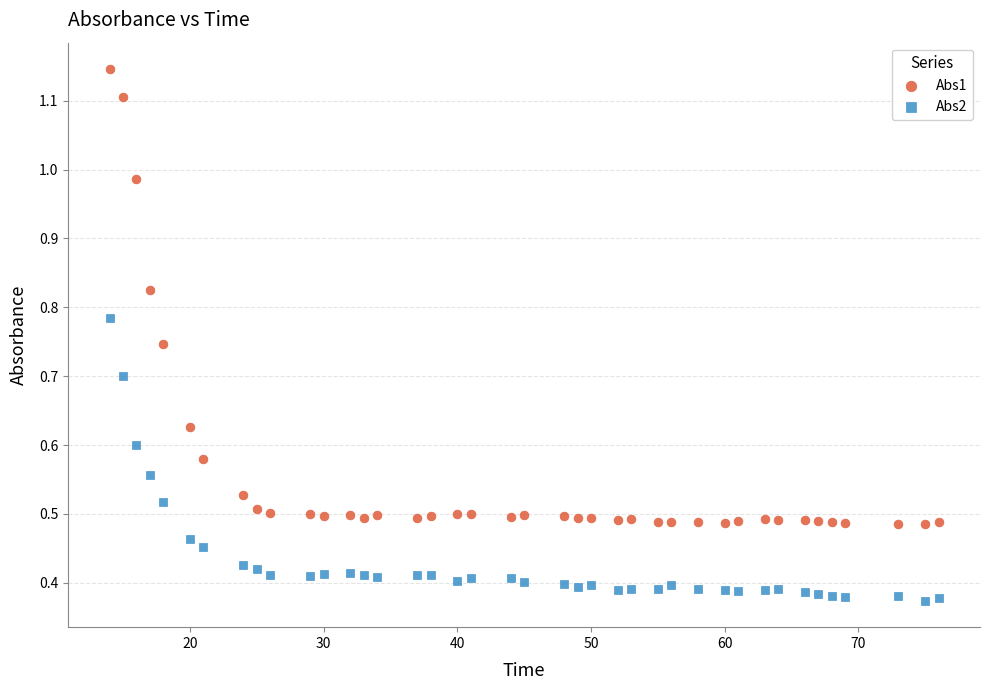

Which series reaches the maximum Y coordinate?

Abs1